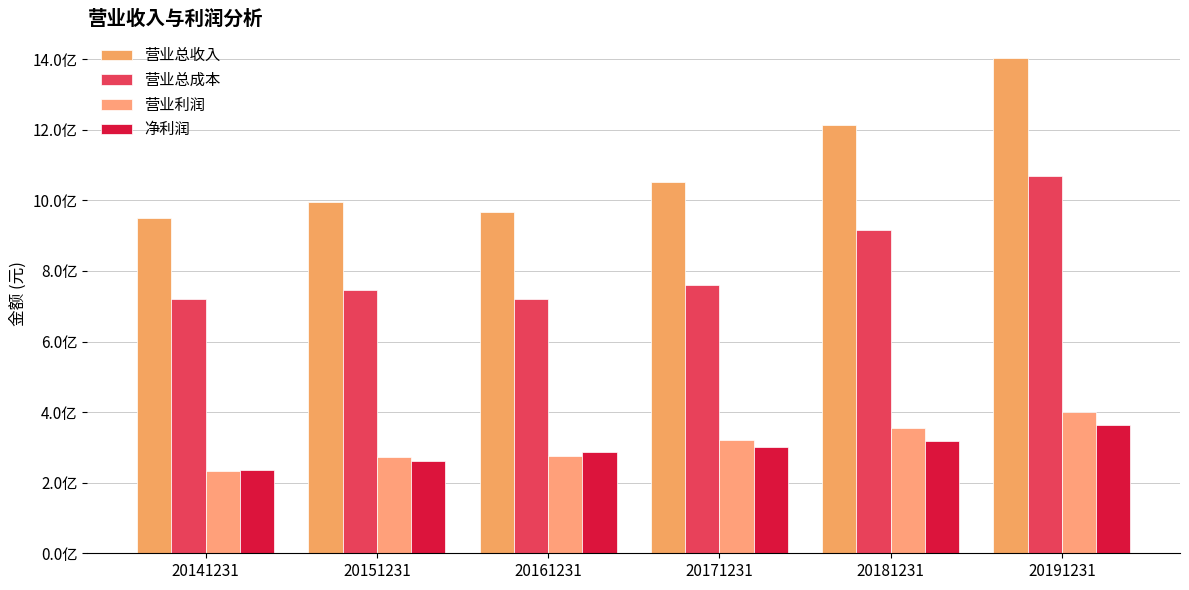

Reading right to left, extract all data points from this chart.

营业总收入: 1402676904.2	1213209064.7	1053150898.7	968353943.9	994727830.0	950105636.3
营业总成本: 1069672224.1	916202738.4	759498331.2	719803700.1	745277600.9	719578631.6
营业利润: 401528585.1	354046497.0	321663216.1	275315356.1	273085819.6	232911649.8
净利润: 364389364.2	317441318.5	300772618.2	287785576.2	261357376.5	235469484.3